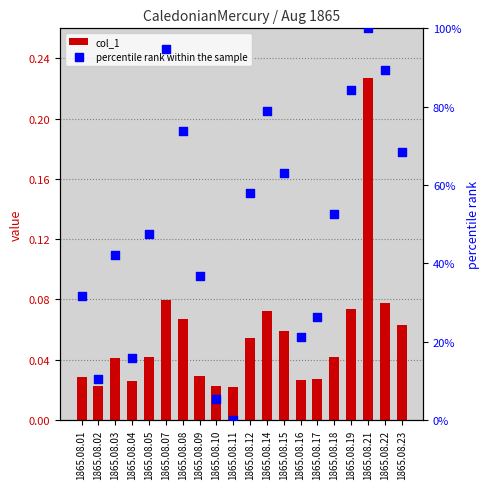

What are all the series names shown in the legend?

col_1, percentile rank within the sample